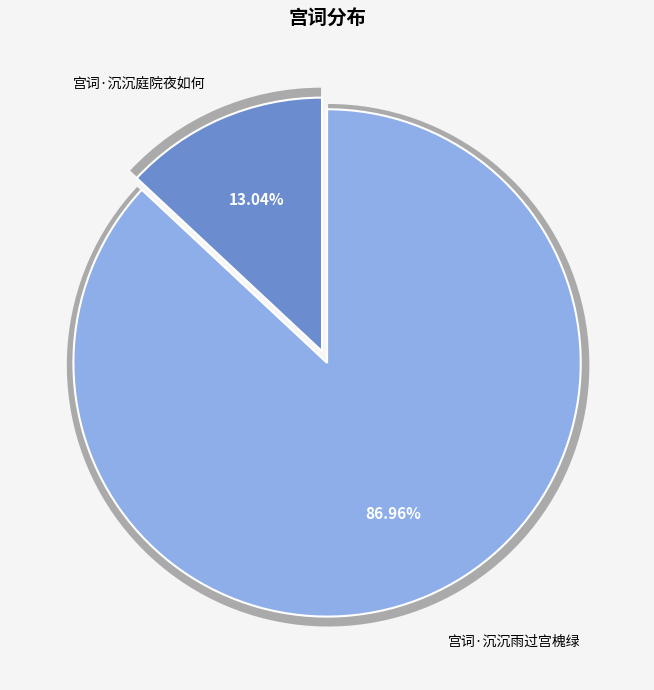

How many slices are in this pie chart?

2